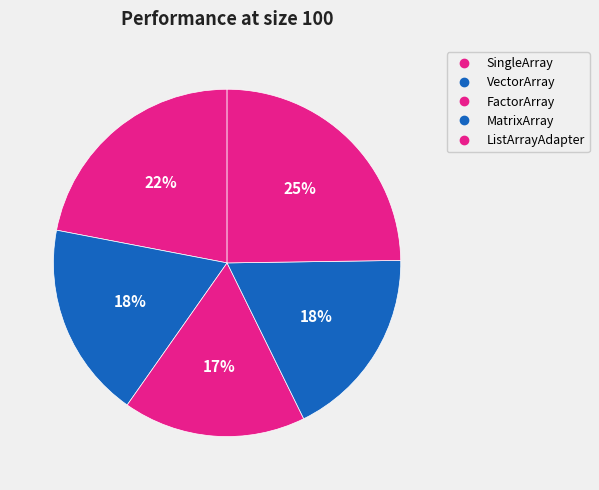

Does ListArrayAdapter represent more than half of the total?

No